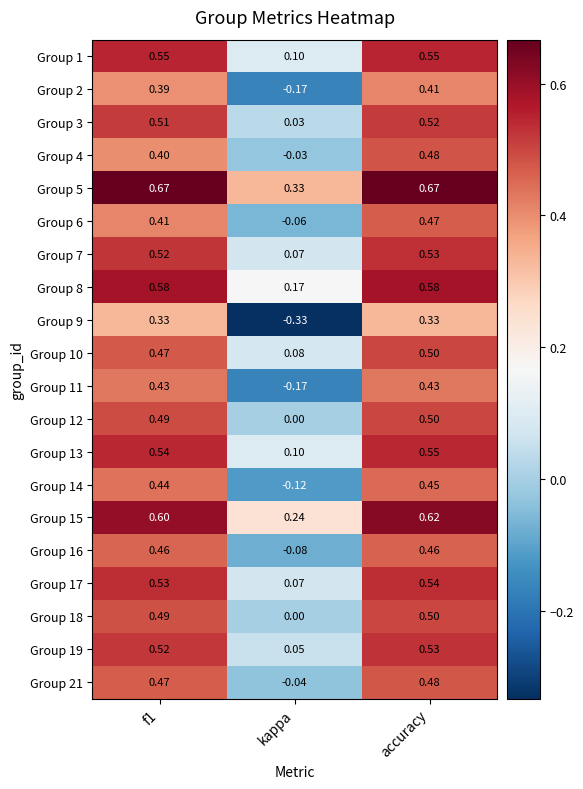

Count the number of categories in the chart.

3